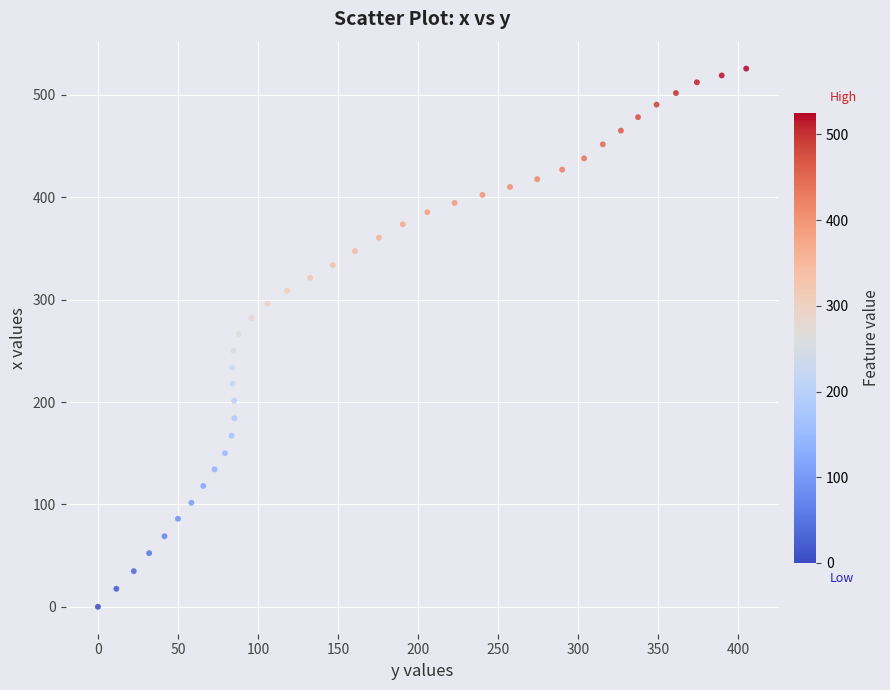

What is the range of X values (max minus min)?

405.1